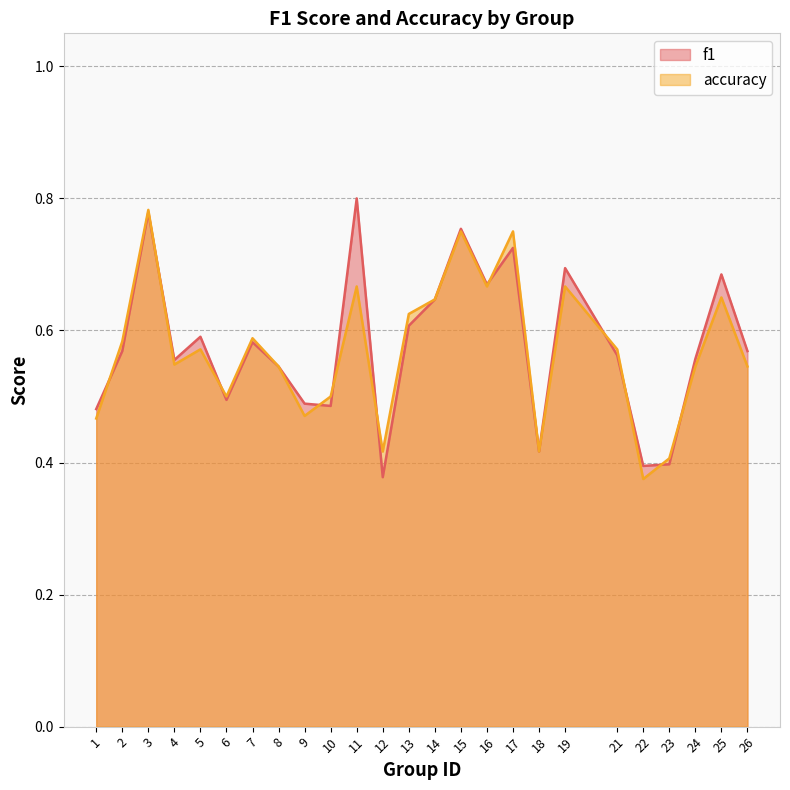

At which category is the sum across all series the highest?

3